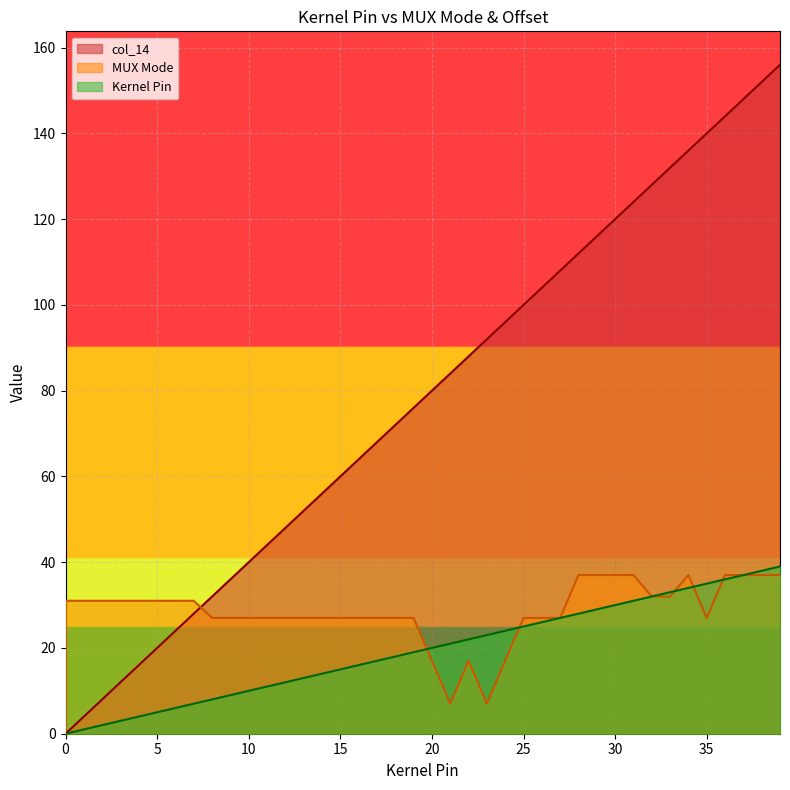

What are all the series names shown in the legend?

col_14, MUX Mode, Kernel Pin